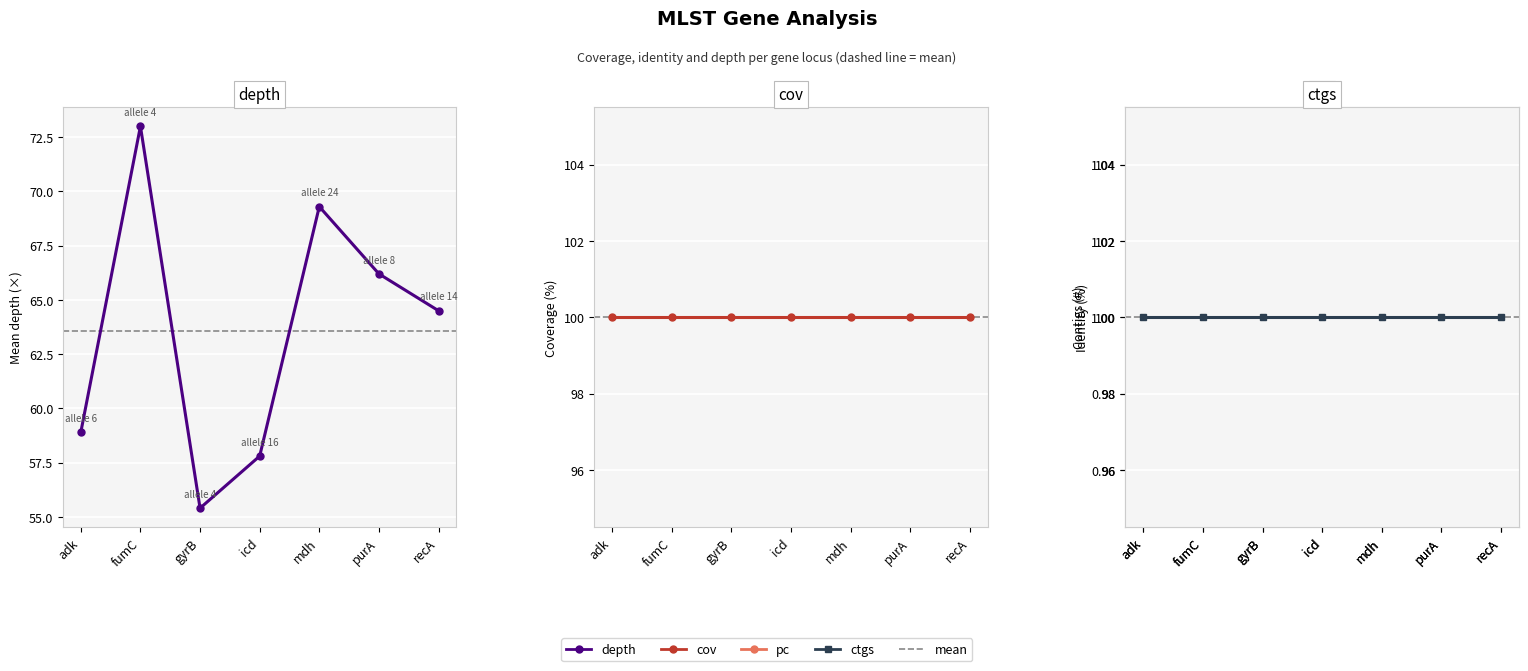

What is the total value across all series at purA?

267.2